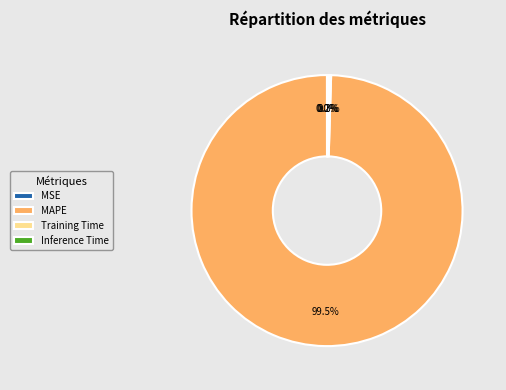

Is there a majority slice in this chart?

Yes